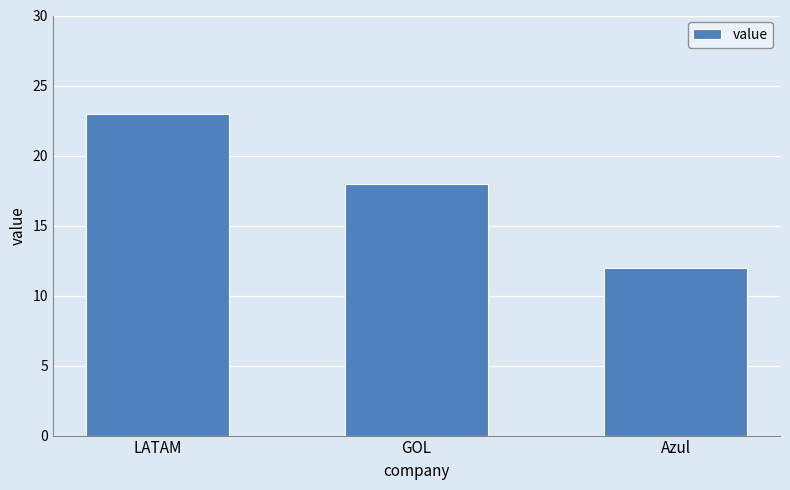

What is the greatest value displayed?

23